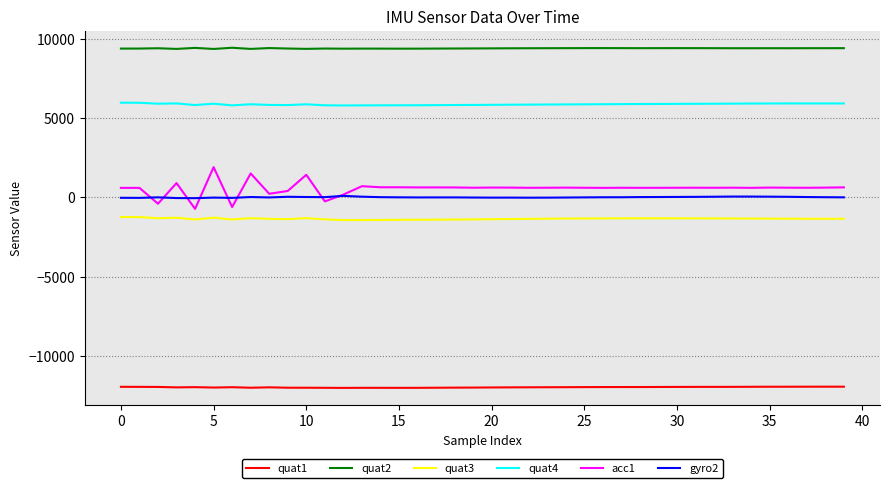

Which series has the largest total across all categories?

quat2